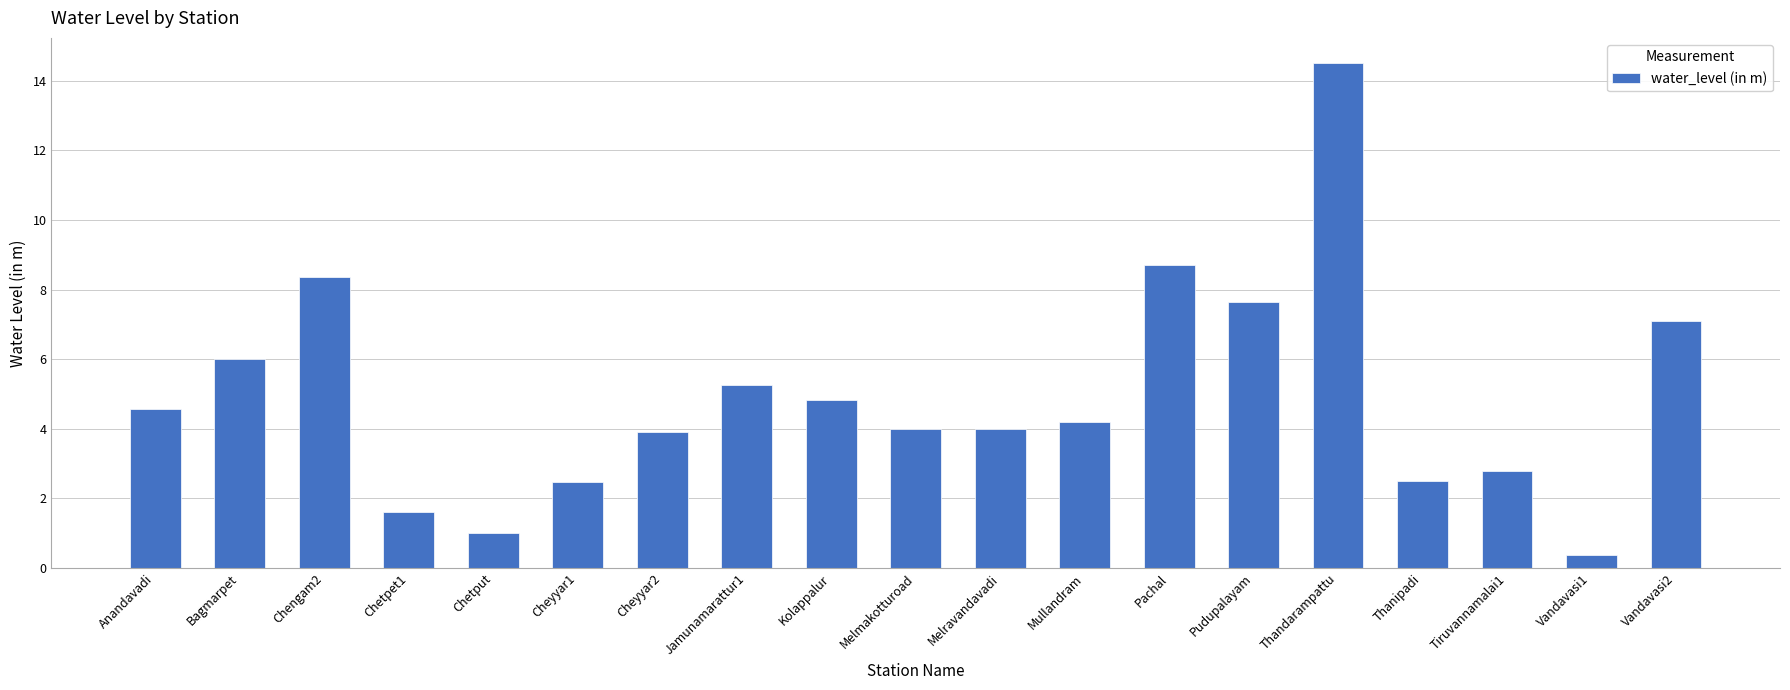

Which category has the highest value across all series?

Thandarampattu